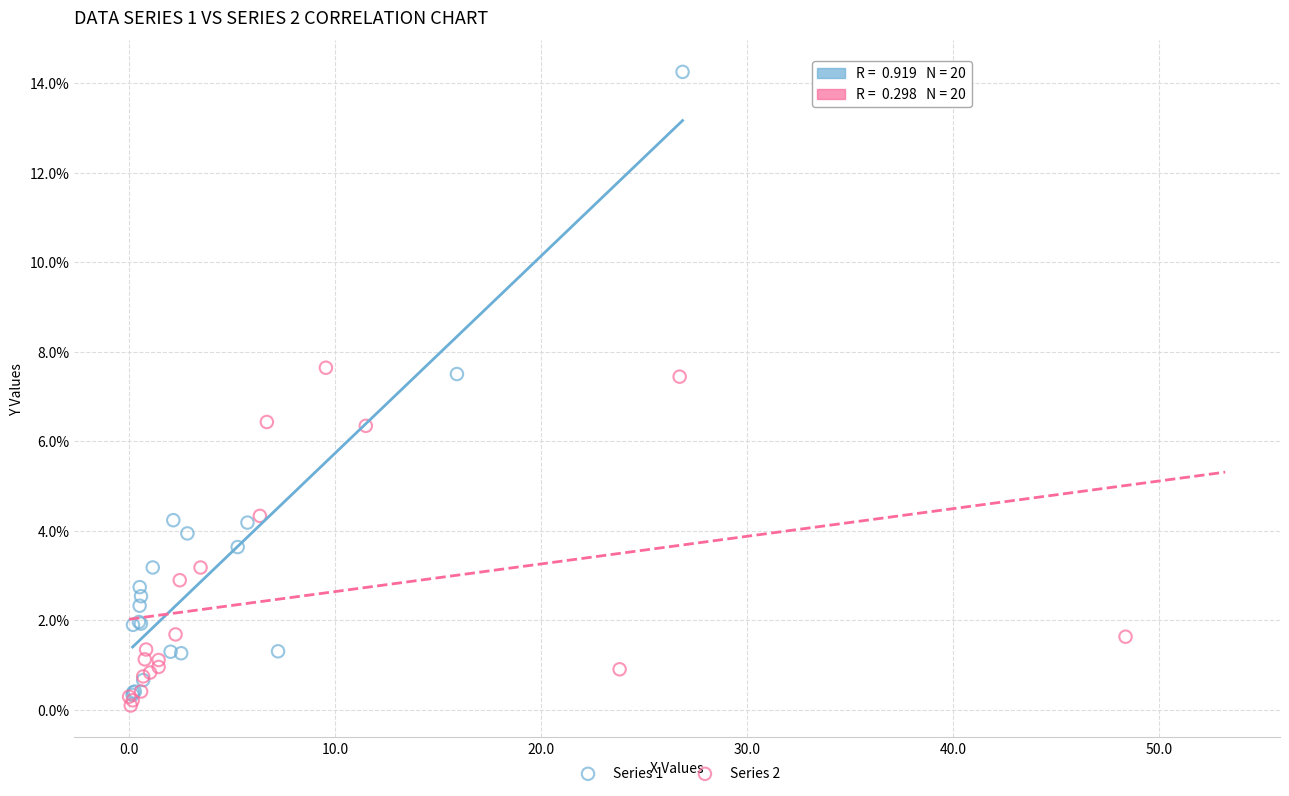

Which series has the widest spread of Y values?

Series 1